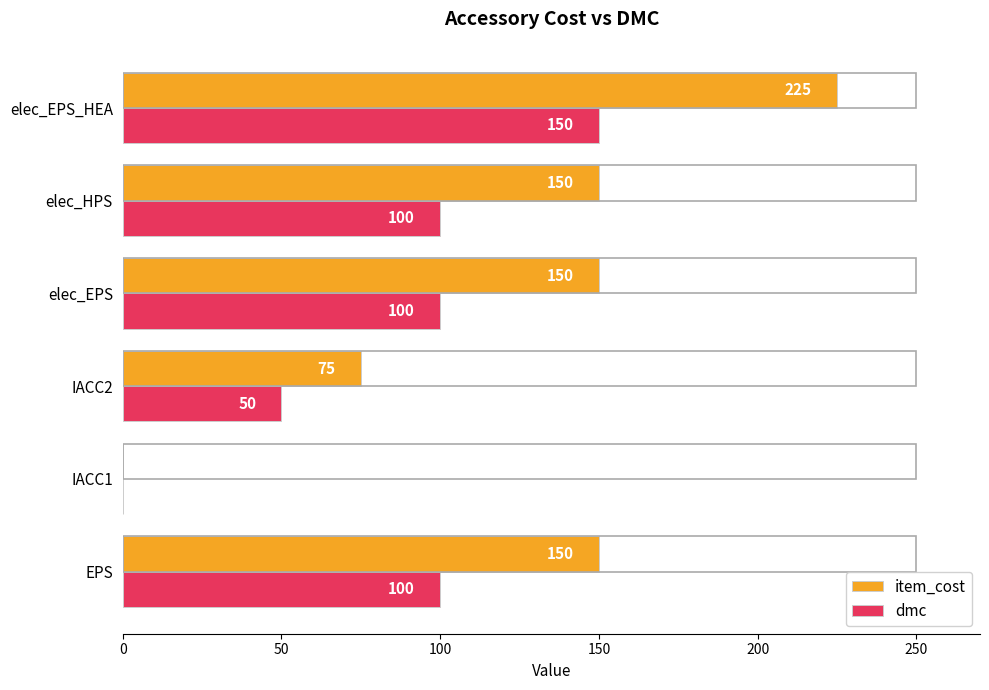

How many series are shown in this chart?

2